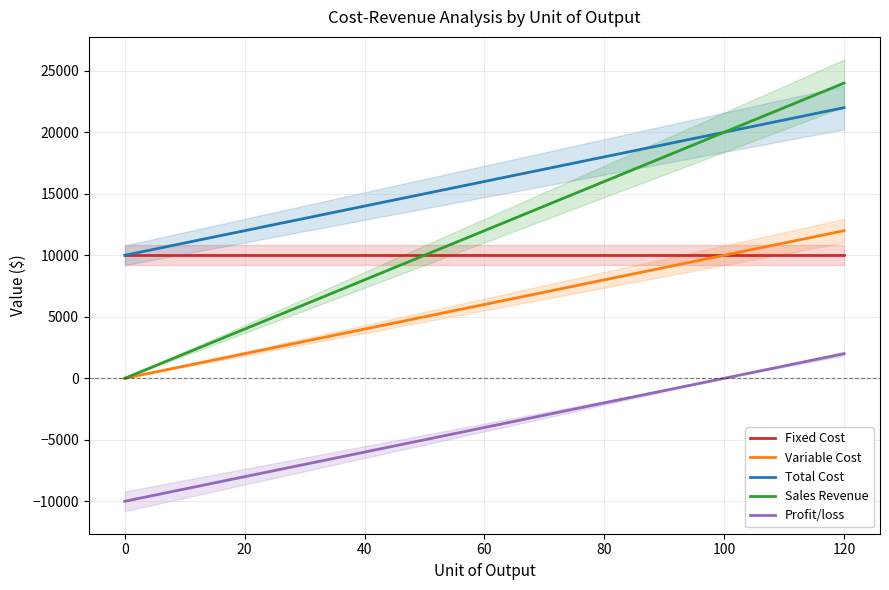

What is the approximate value of Variable Cost at 20?

2000